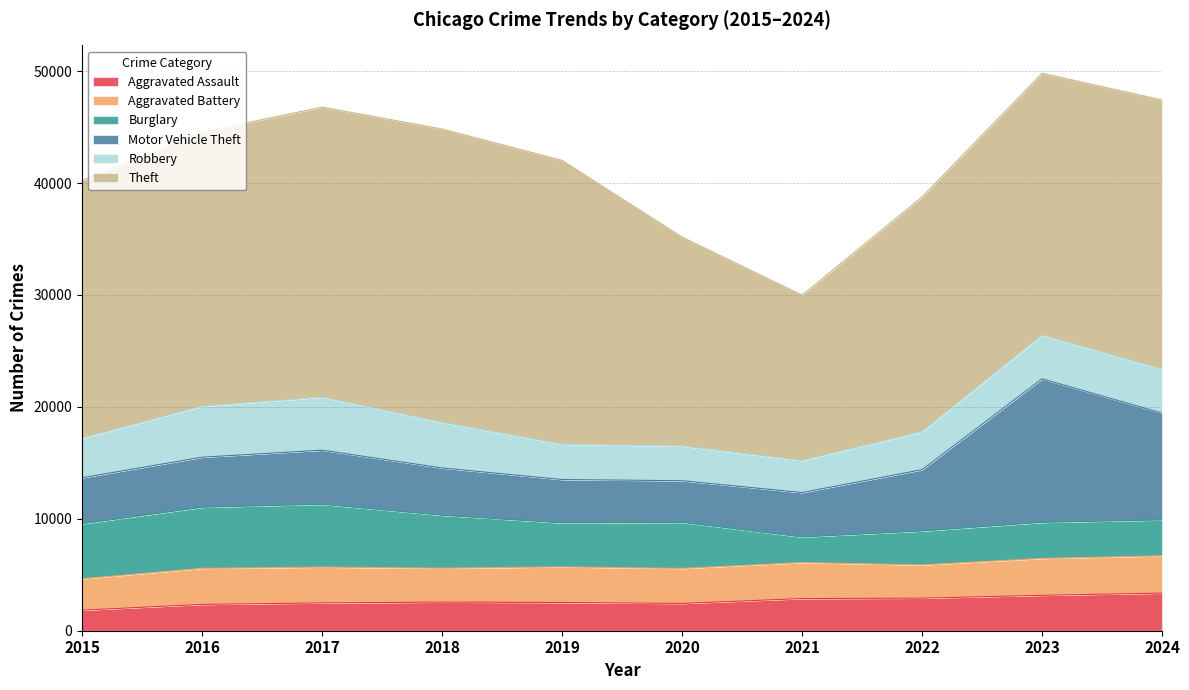

Which series has the largest total across all categories?

Theft